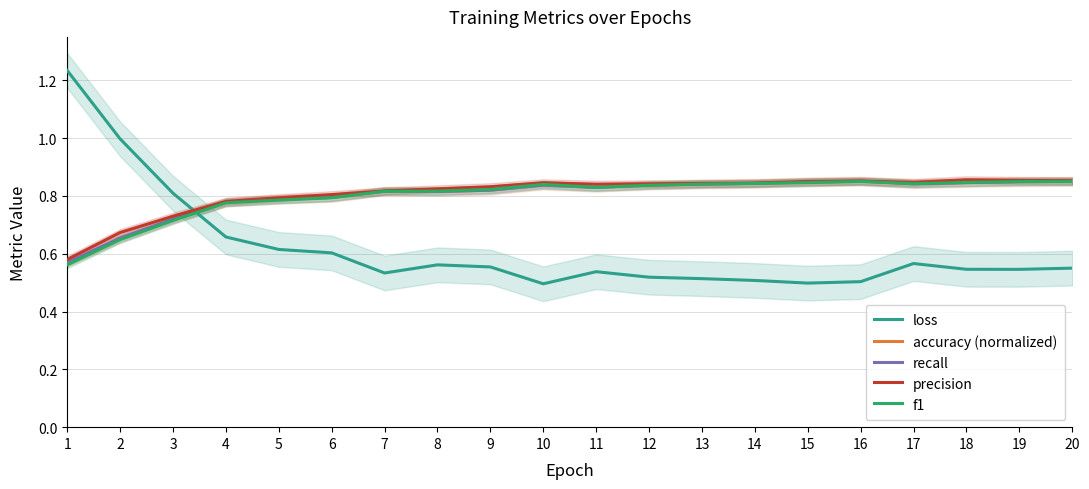

What is the total value across all series at 13?

3.9